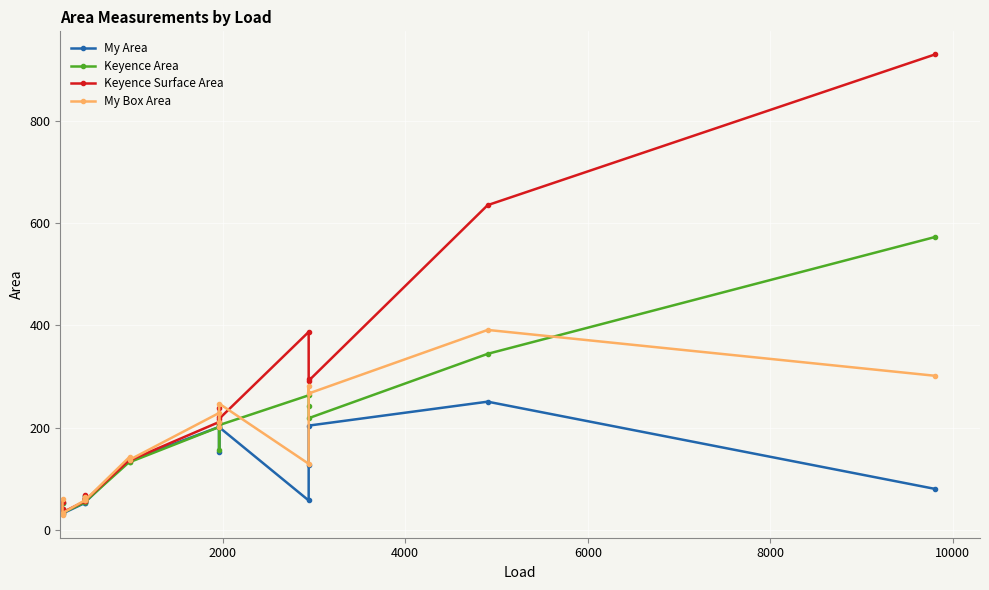

At which category does My Box Area reach its first local valley?

2000